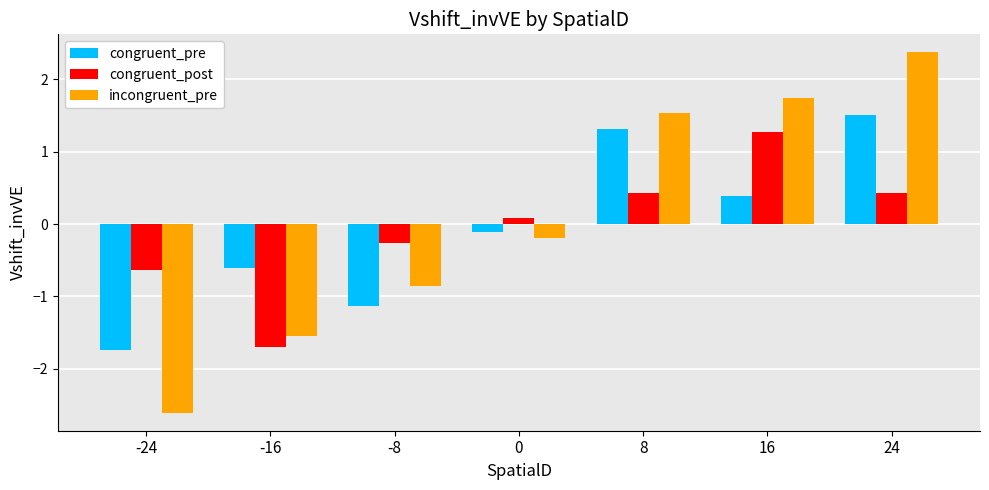

What are all the series names shown in the legend?

congruent_pre, congruent_post, incongruent_pre